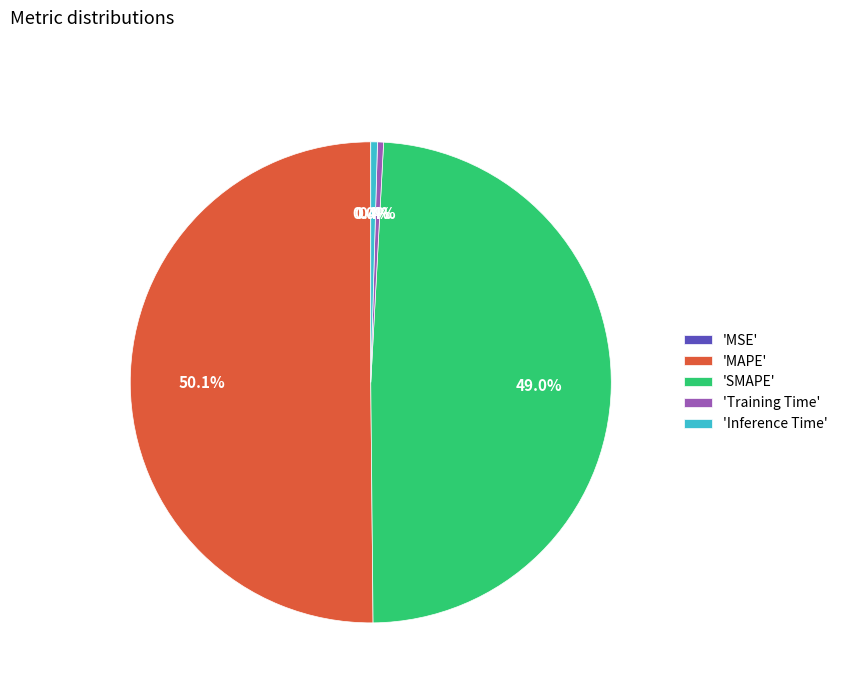

What is the largest slice in the pie chart?

'MAPE'